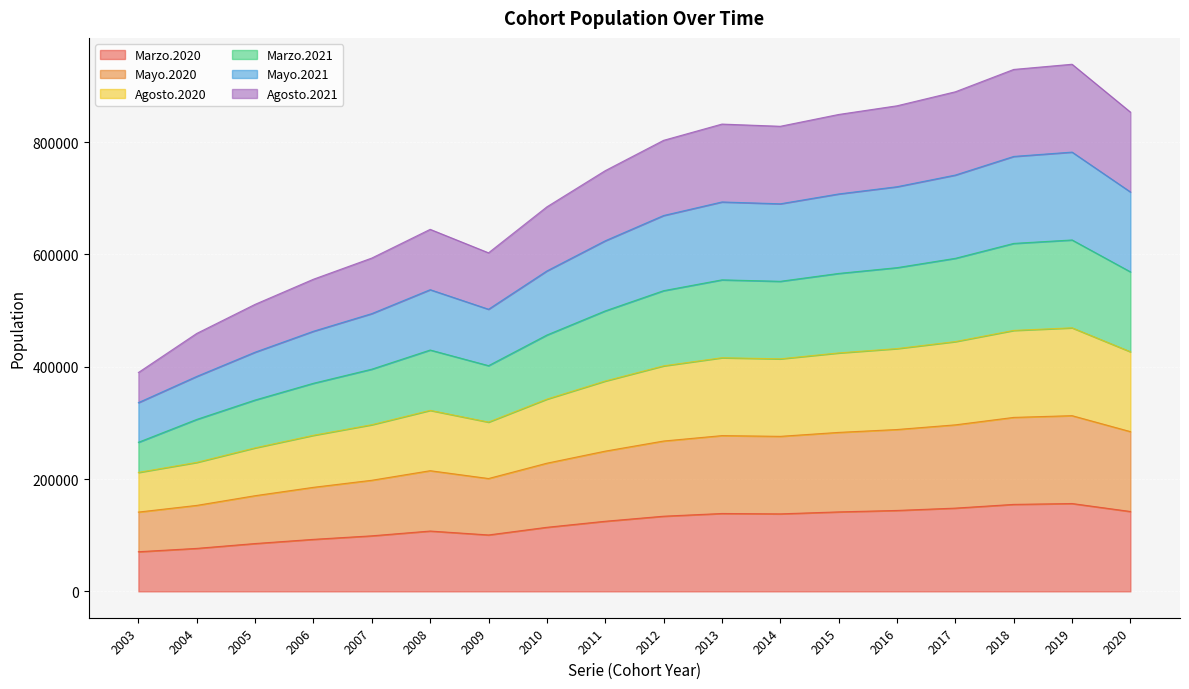

Between 2007 and 2020, which series saw the biggest shift?

Marzo.2021